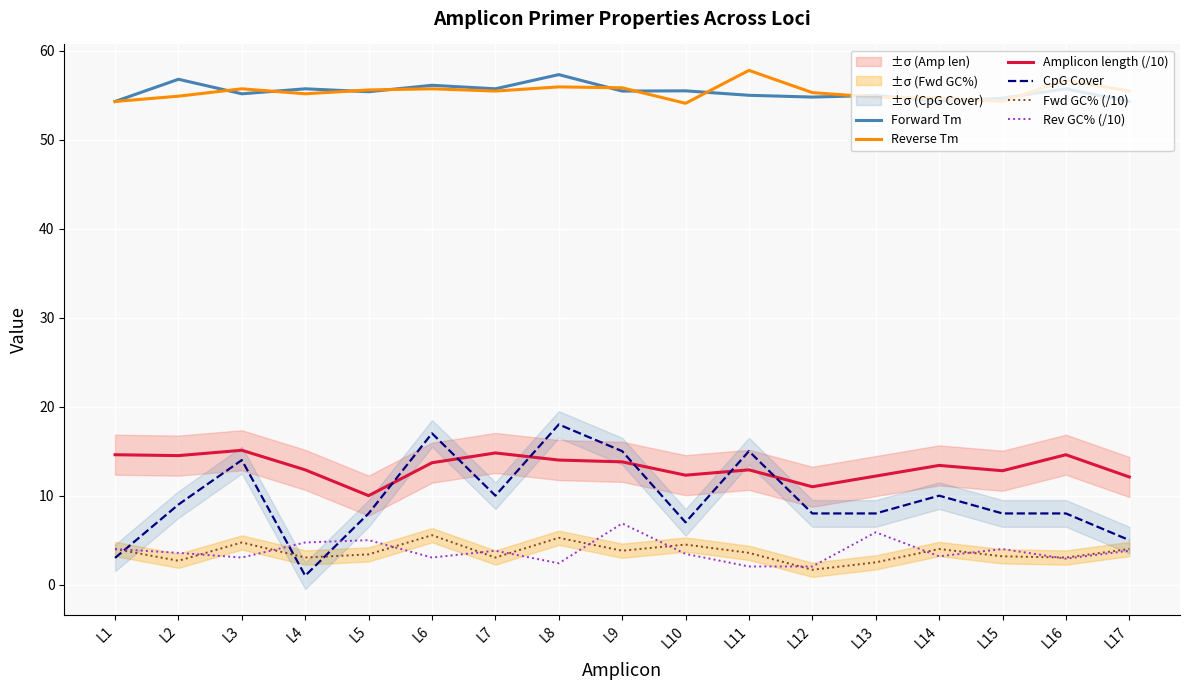

True or false: Fwd GC% (/10) and Amplicon length (/10) intersect in this chart.

False